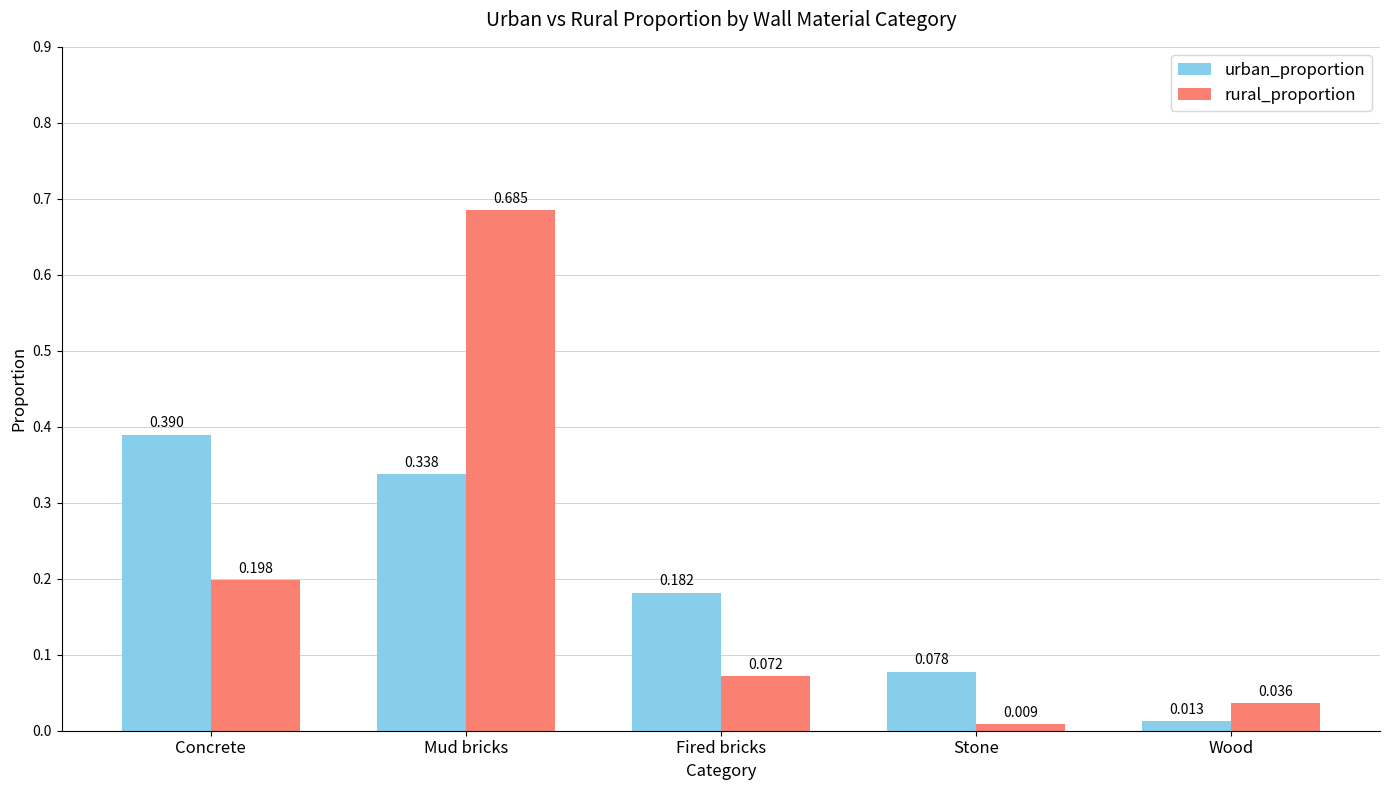

At how many categories does at least one series exceed 0?

5